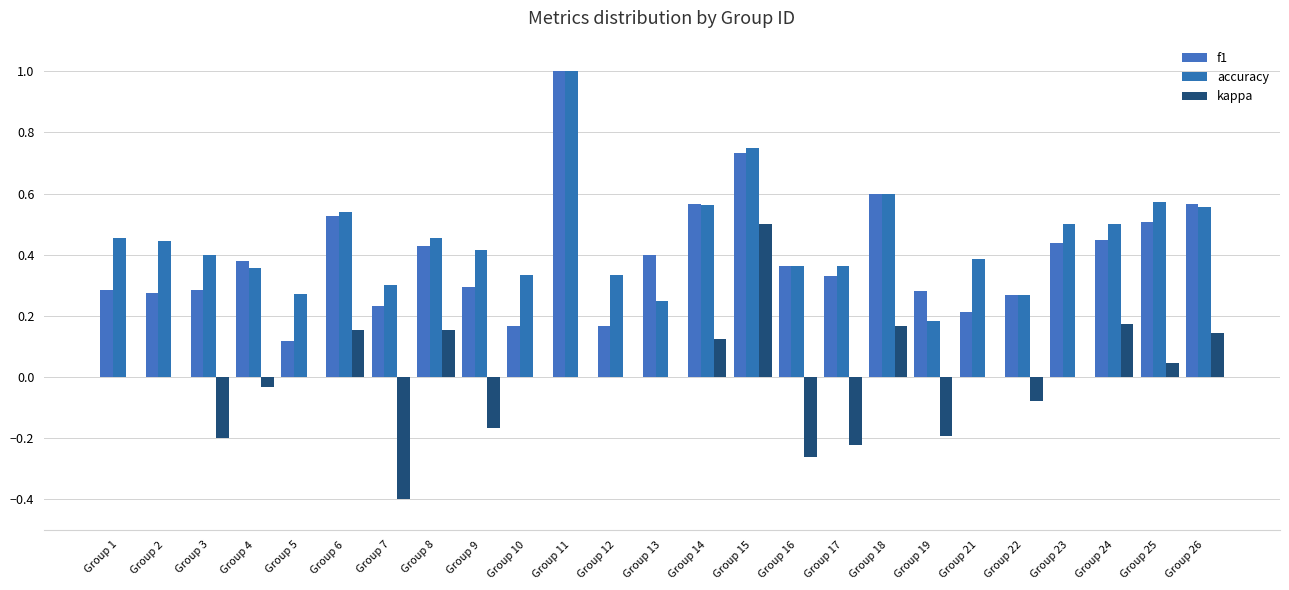

Are the bars horizontal?

No